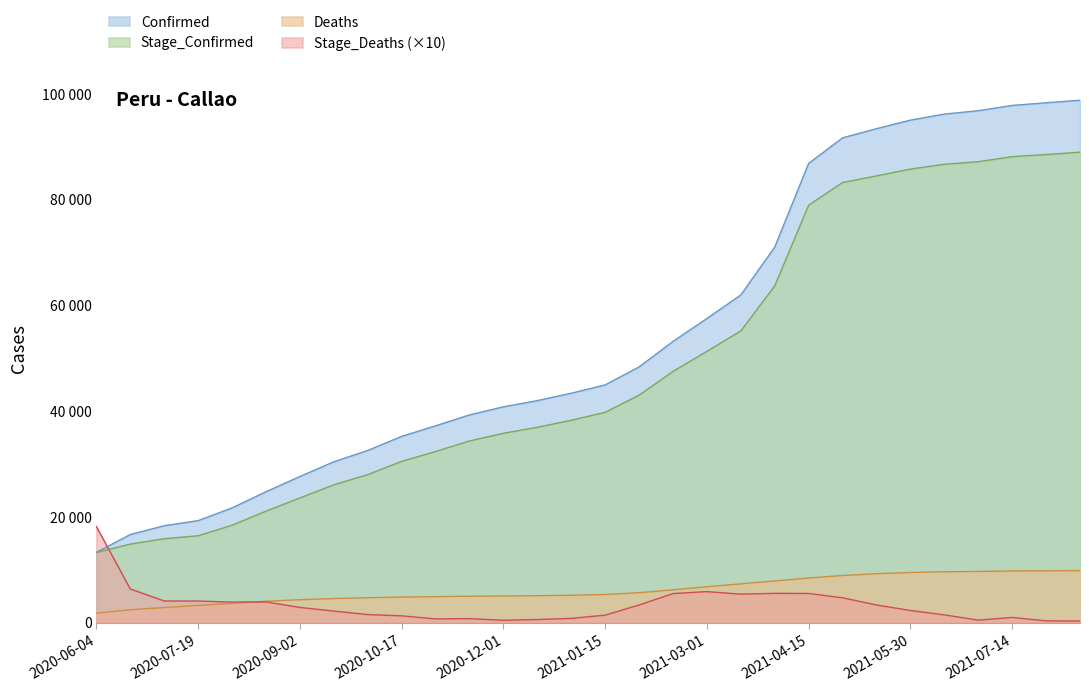

What is the spread (max minus min) of values at 2020-11-01?

36512